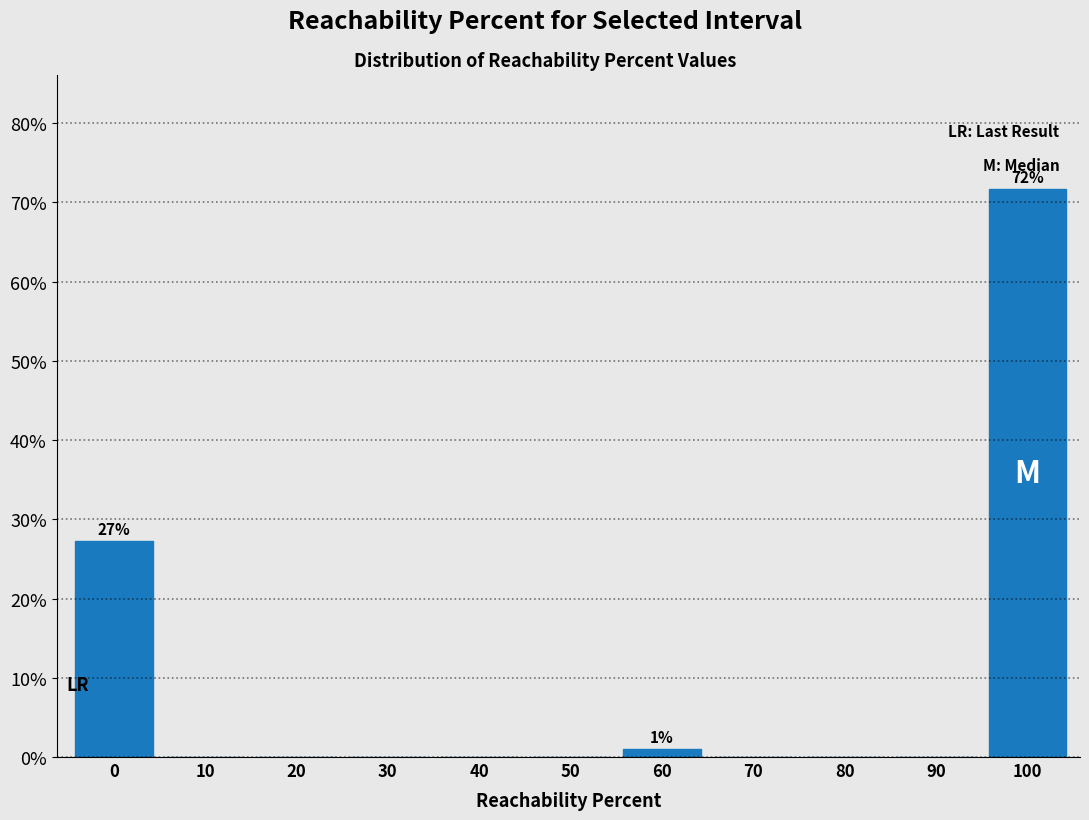

Reading left to right, what are all the values shown in this chart?

0=27.3	10=0.0	20=0.0	30=0.0	40=0.0	50=0.0	60=1.0	70=0.0	80=0.0	90=0.0	100=71.7